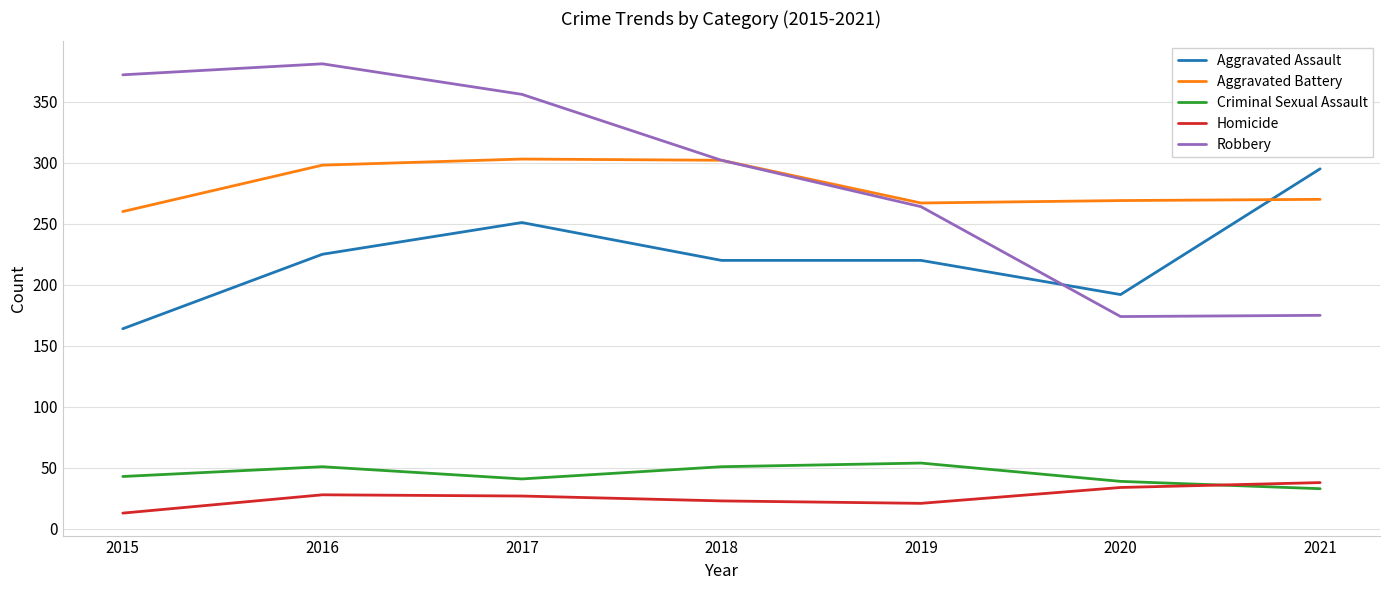

Between 2016 and 2018, which series saw the biggest shift?

Robbery